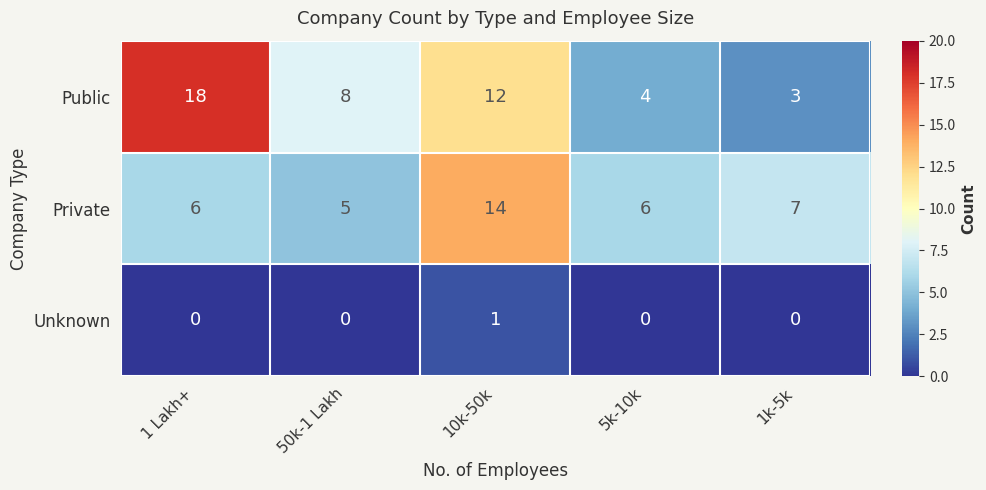

Is it true that Public equals 8 at 50k-1 Lakh?

True